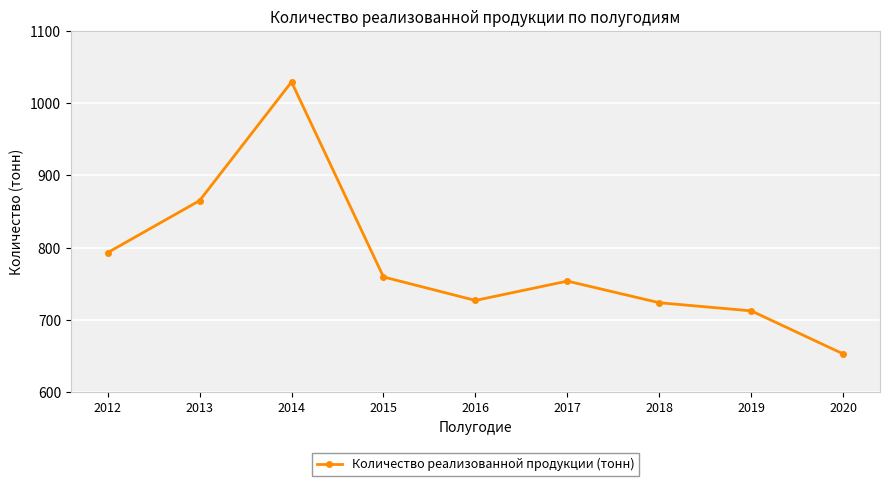

What is the smallest value displayed?

653.1